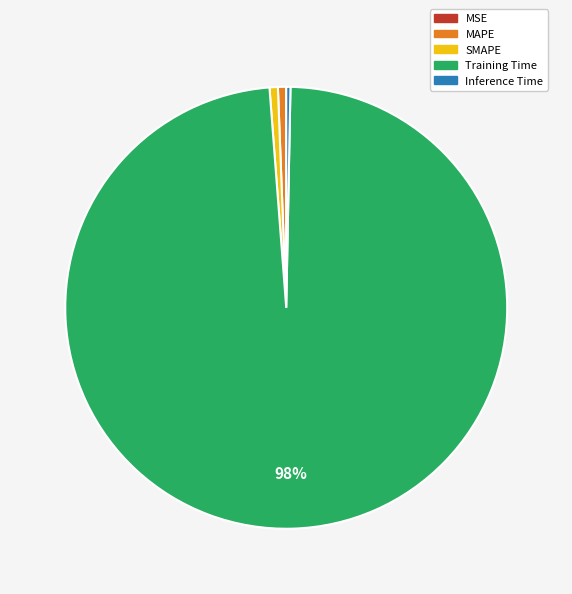

What is the largest slice in the pie chart?

Training Time